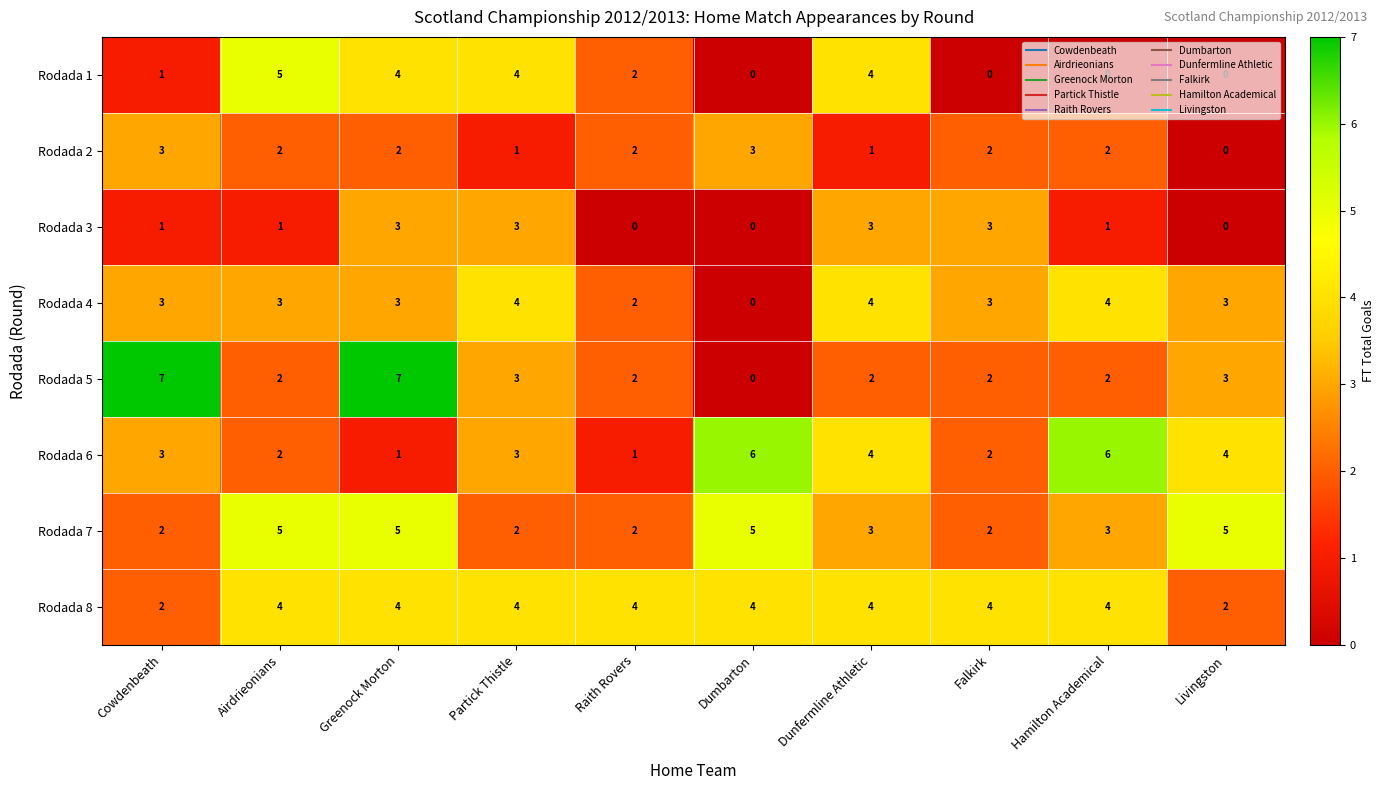

Which series changed the most between Airdrieonians and Livingston?

Rodada 1